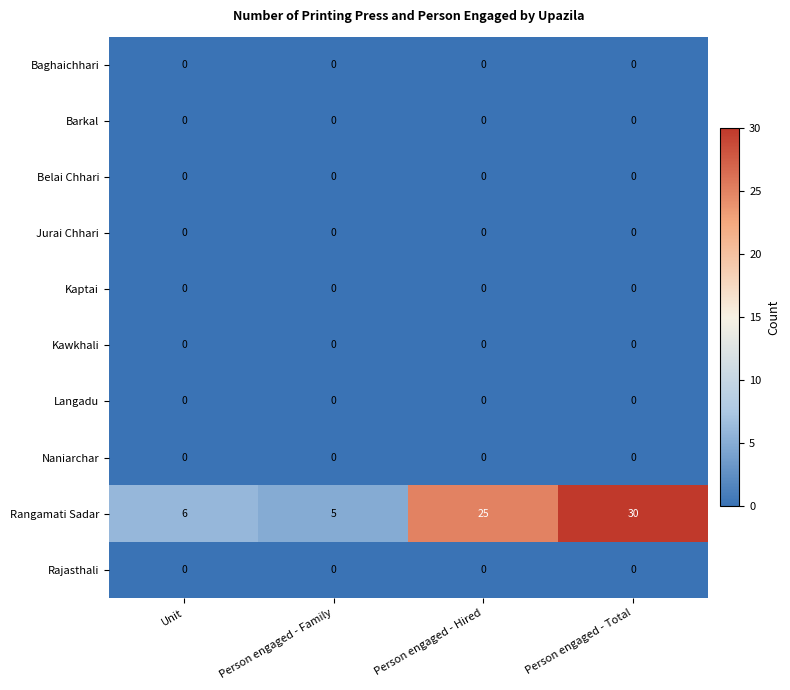

What is the greatest value displayed?

30